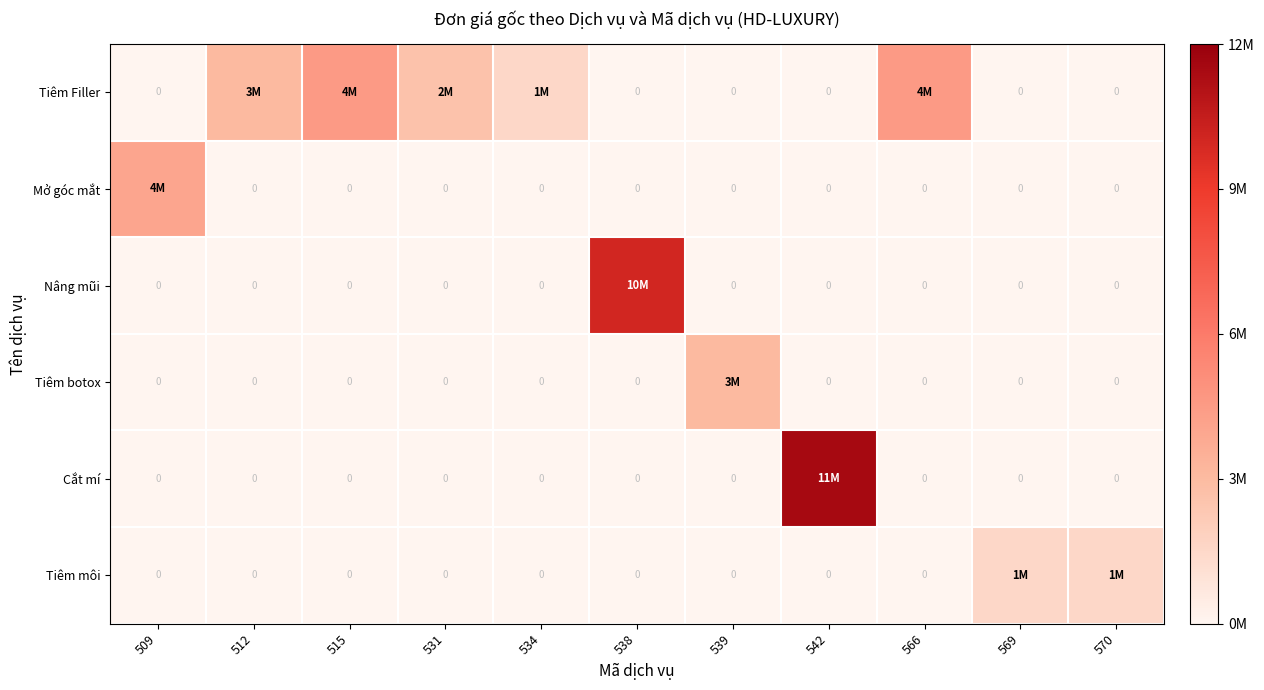

Which label corresponds to the largest value in the chart?

542